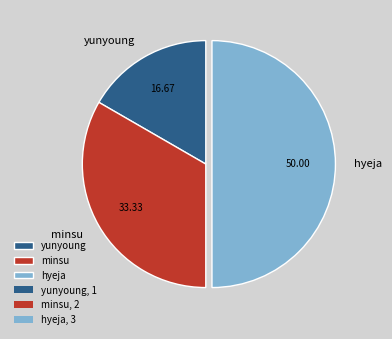

Is yunyoung the majority of the pie?

No